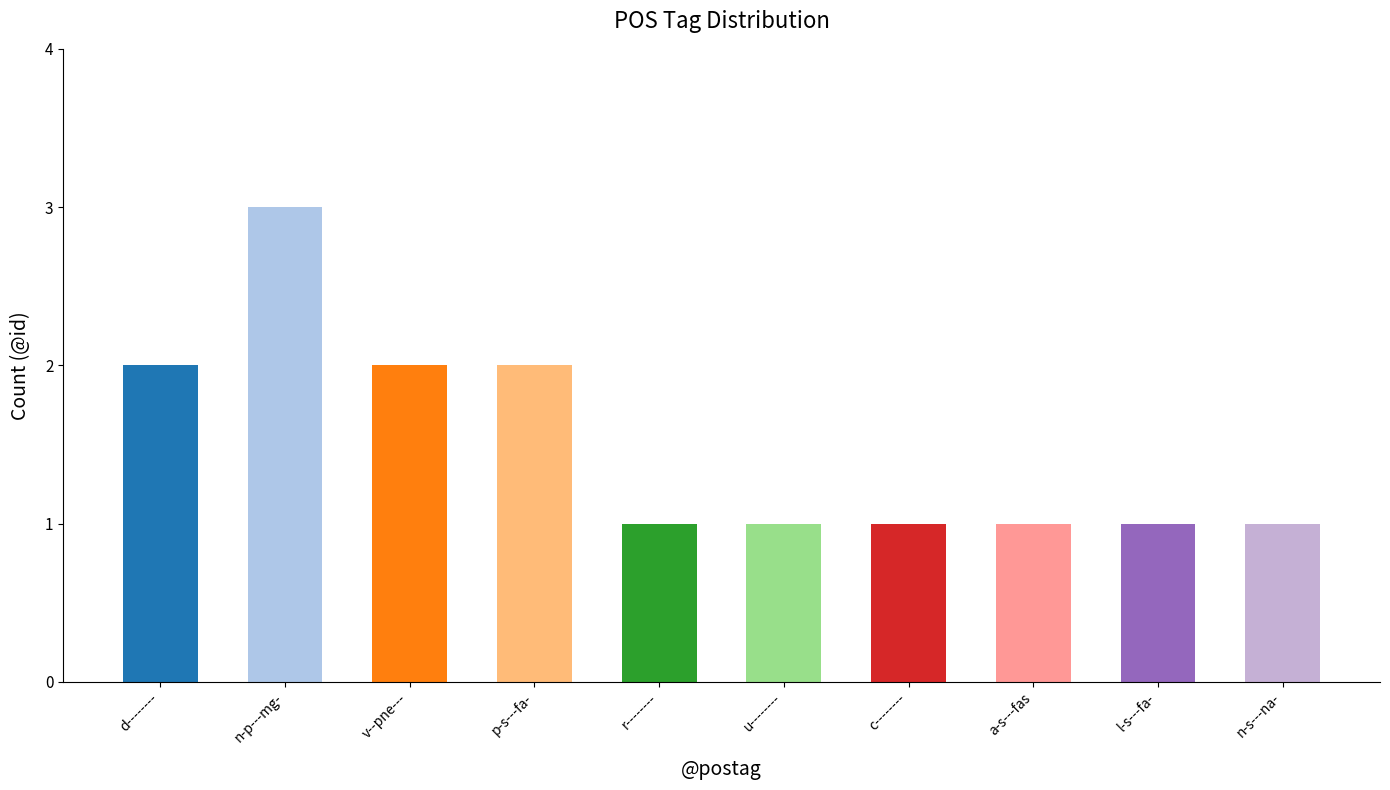

What is the label of the 6th bar from the right?

r--------